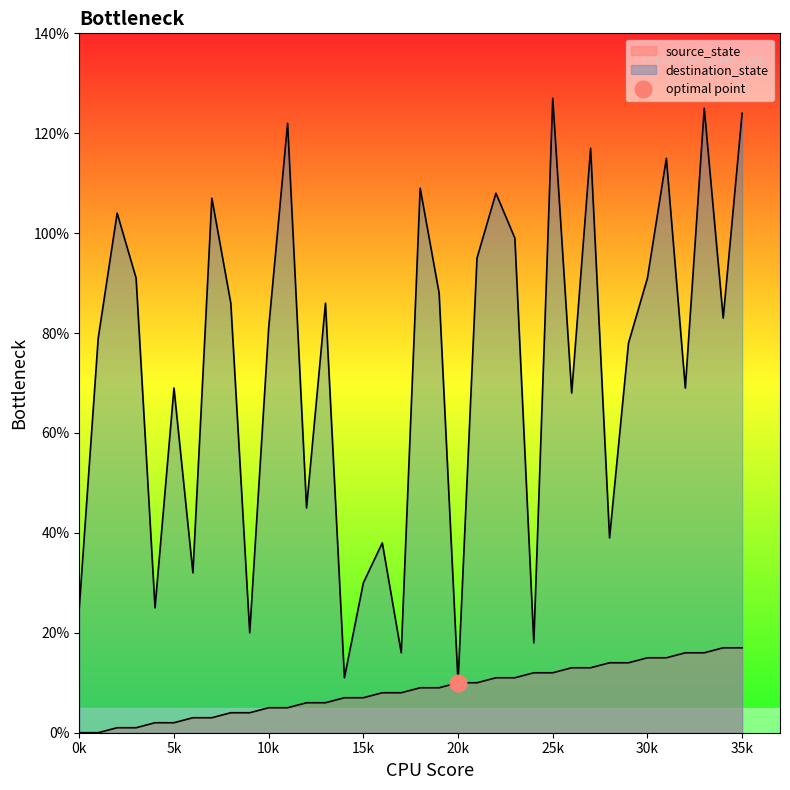

Reading left to right, what are all the values shown in this chart?

source_state: 0=0	1=0	2=1	3=1	4=2	5=2	6=3	7=3	8=4	9=4	10=5	11=5	12=6	13=6	14=7	15=7	16=8	17=8	18=9	19=9	20=10	21=10	22=11	23=11	24=12	25=12	26=13	27=13	28=14	29=14	30=15	31=15	32=16	33=16	34=17	35=17
destination_state: 0=25	1=79	2=104	3=91	4=25	5=69	6=32	7=107	8=86	9=20	10=81	11=122	12=45	13=86	14=11	15=30	16=38	17=16	18=109	19=88	20=10	21=95	22=108	23=99	24=18	25=127	26=68	27=117	28=39	29=78	30=91	31=115	32=69	33=125	34=83	35=124